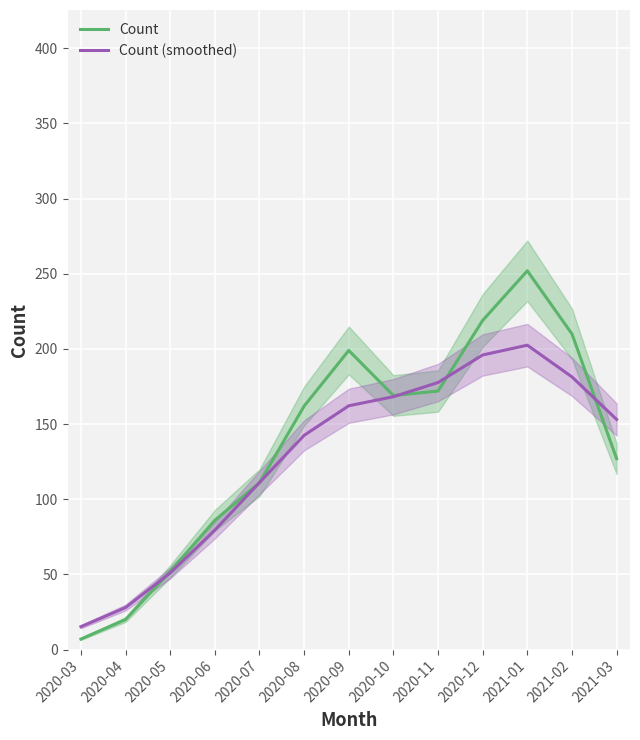

At which label does Count (smoothed) first exceed 153?

2020-09